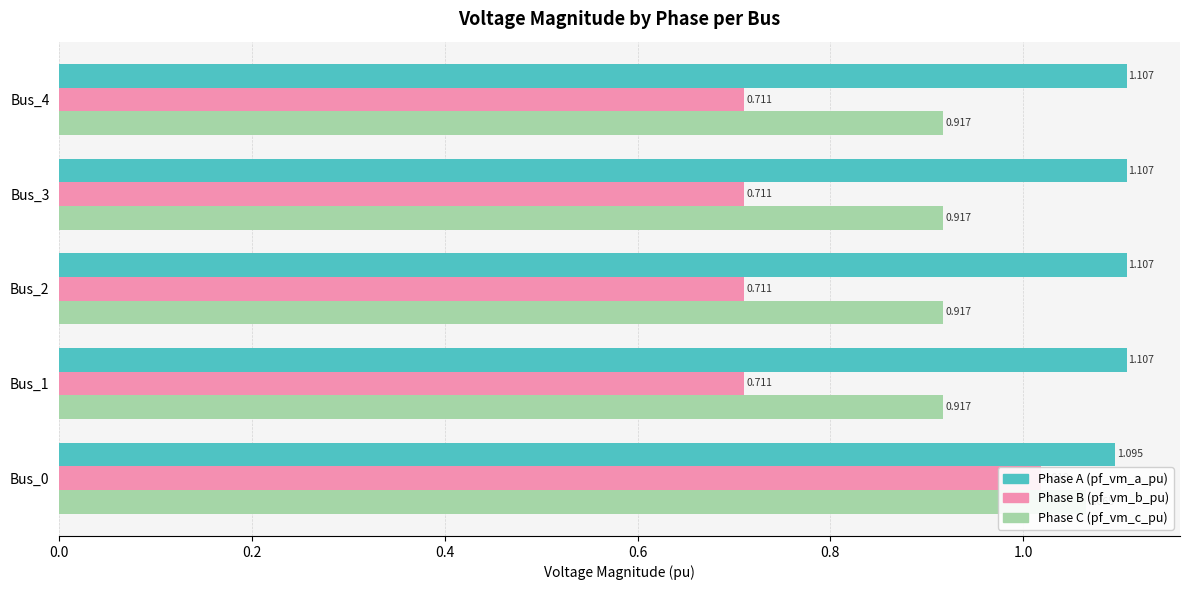

The value of pf_vm_c_pu at Bus_0 is 1.7. True or false?

False